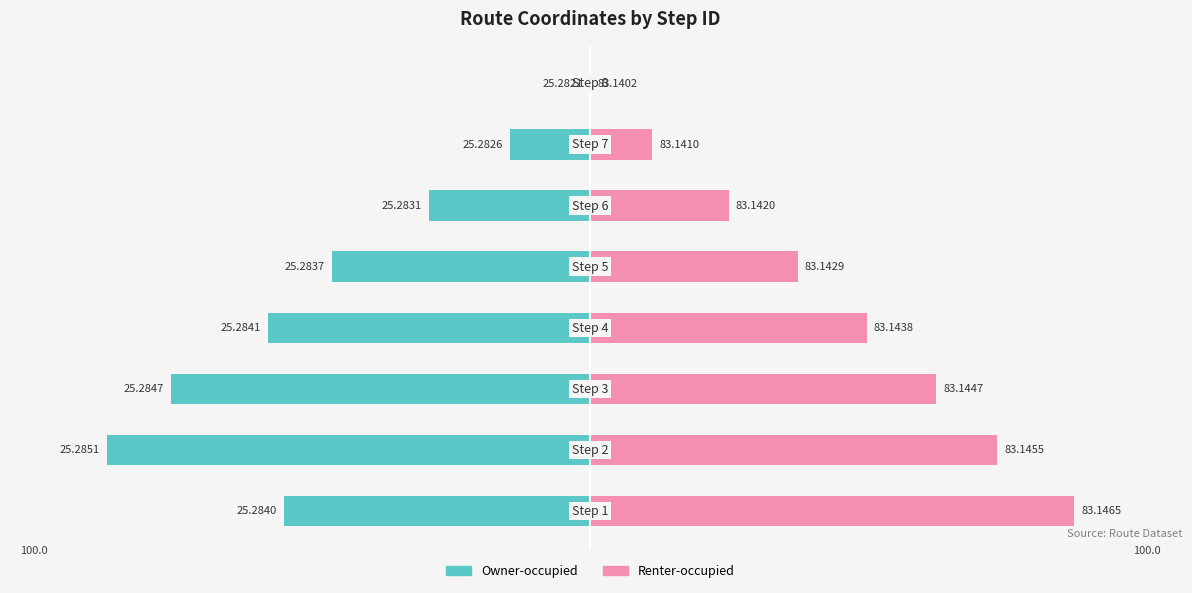

Rank the series by their average value, from highest to lowest.

Renter-occupied, Owner-occupied